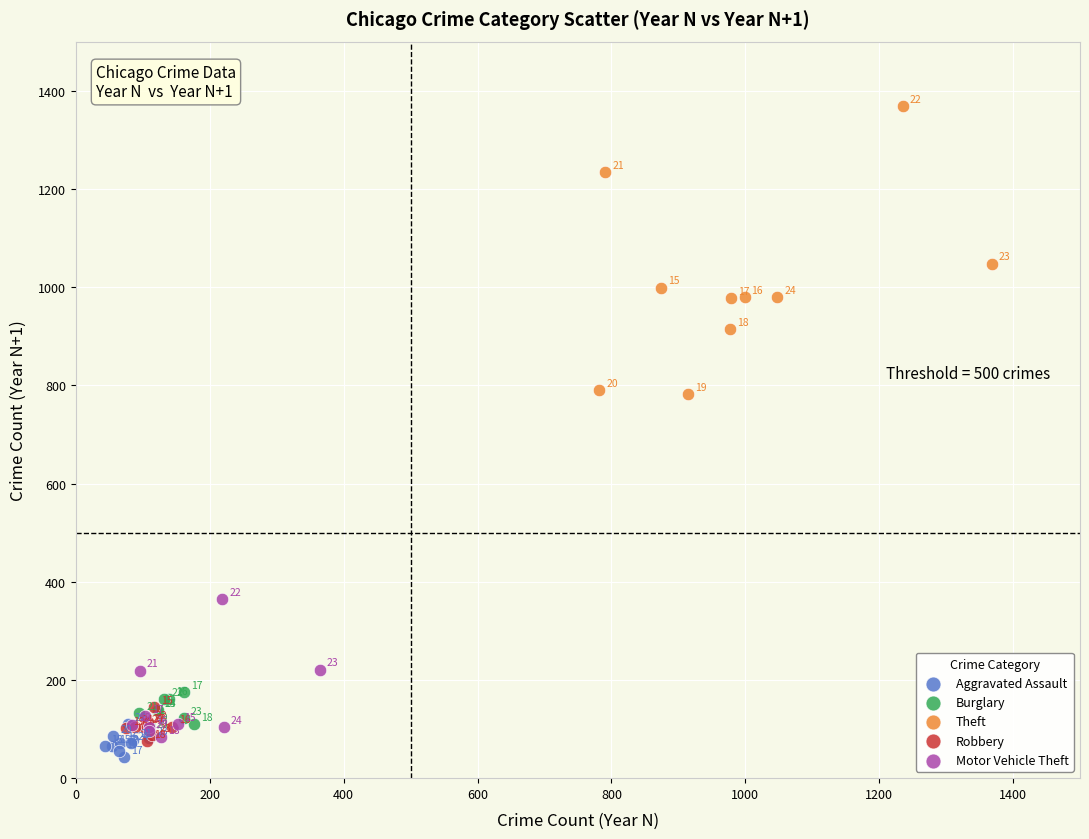

Which series reaches the minimum Y coordinate?

Aggravated Assault